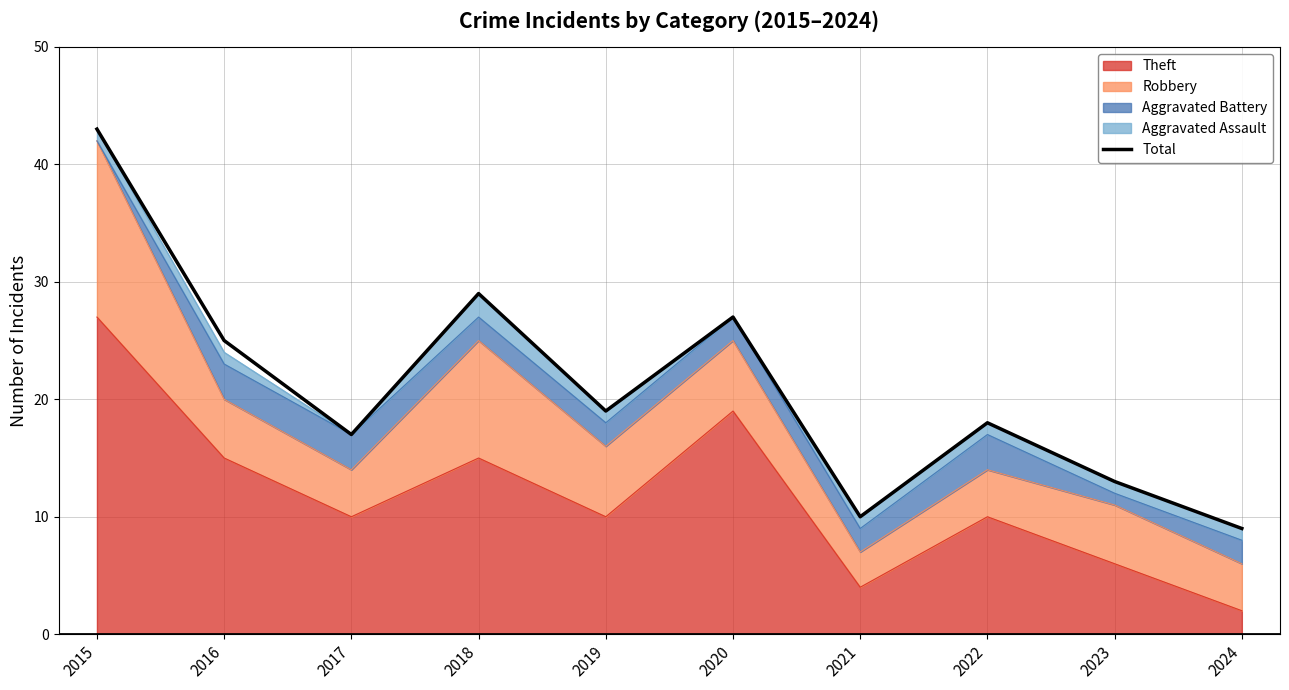

Approximately how many times larger is the value at 2021 compared to 2024?

1.1